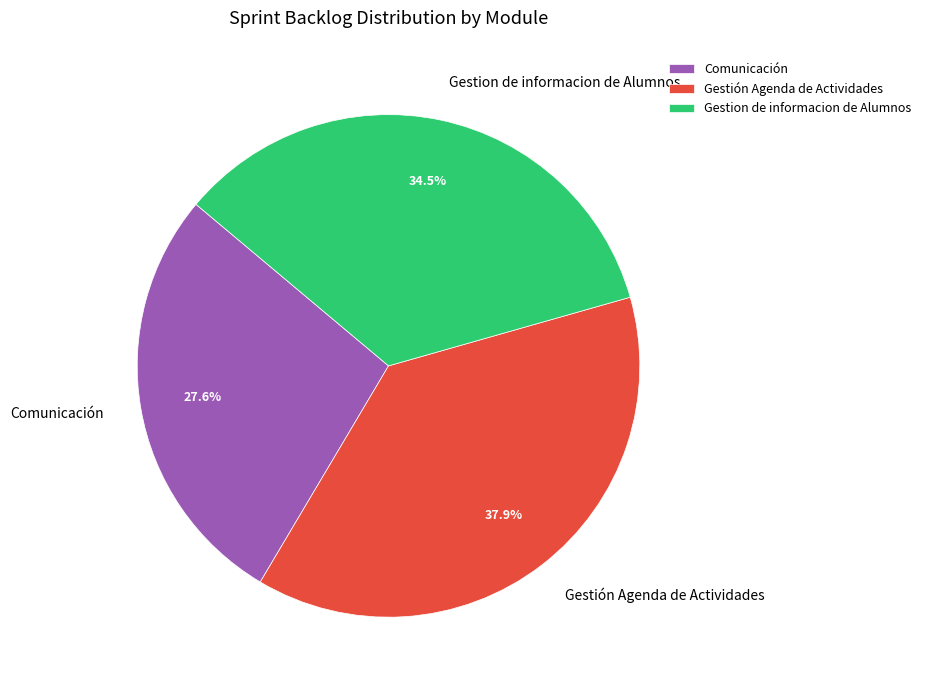

To the nearest percent, what is the difference between the largest and smallest slice percentages?

10%